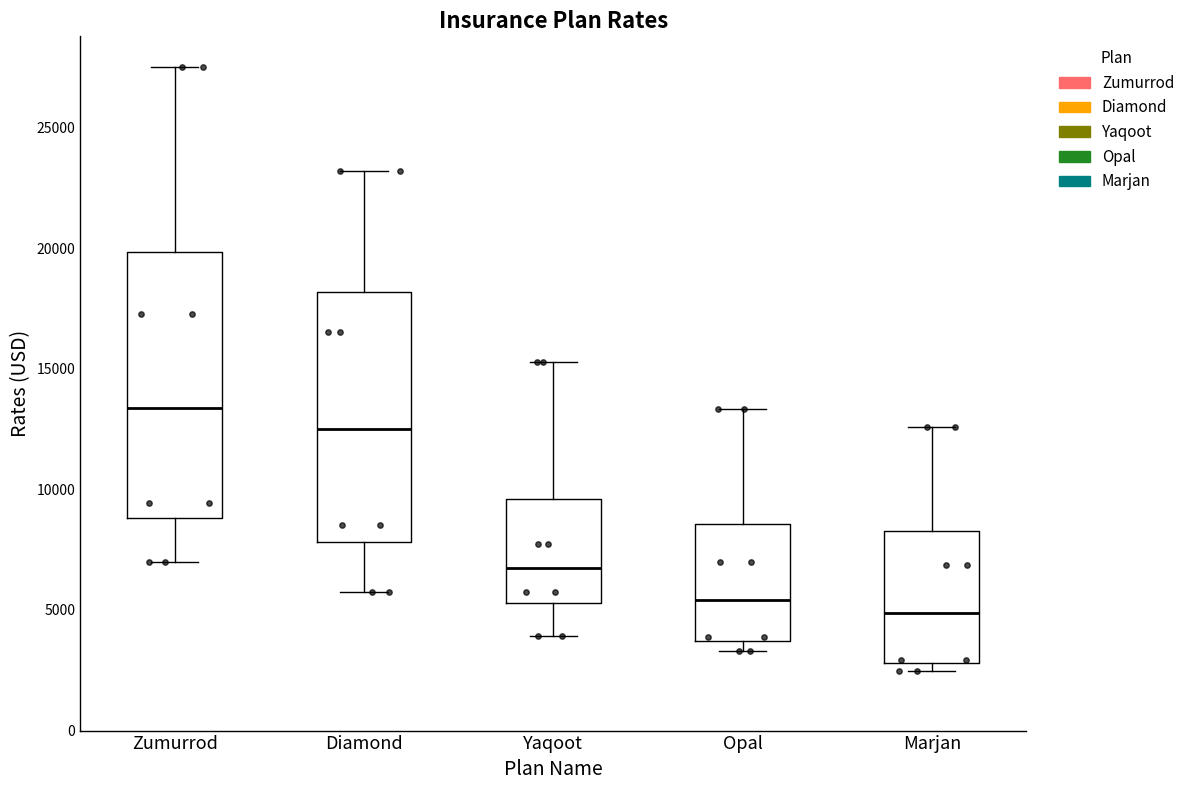

Which box's median line is the highest?

Zumurrod